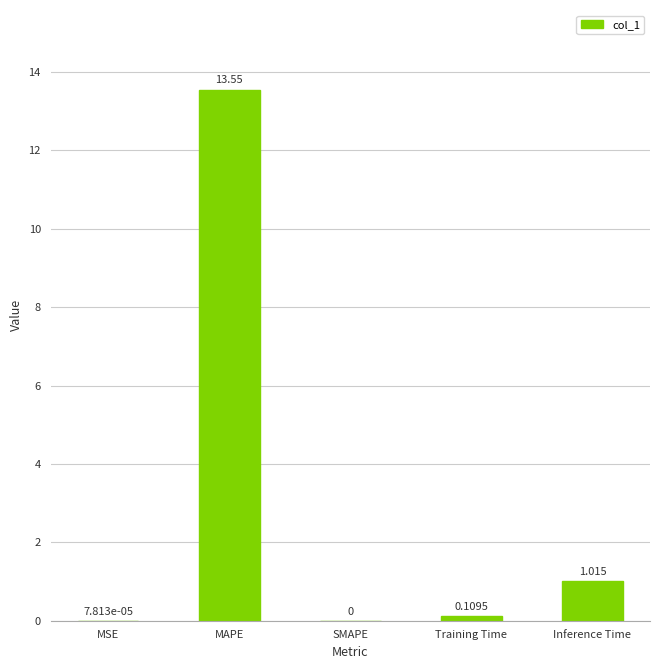

True or false: the data shows 0.0 at MSE.

True